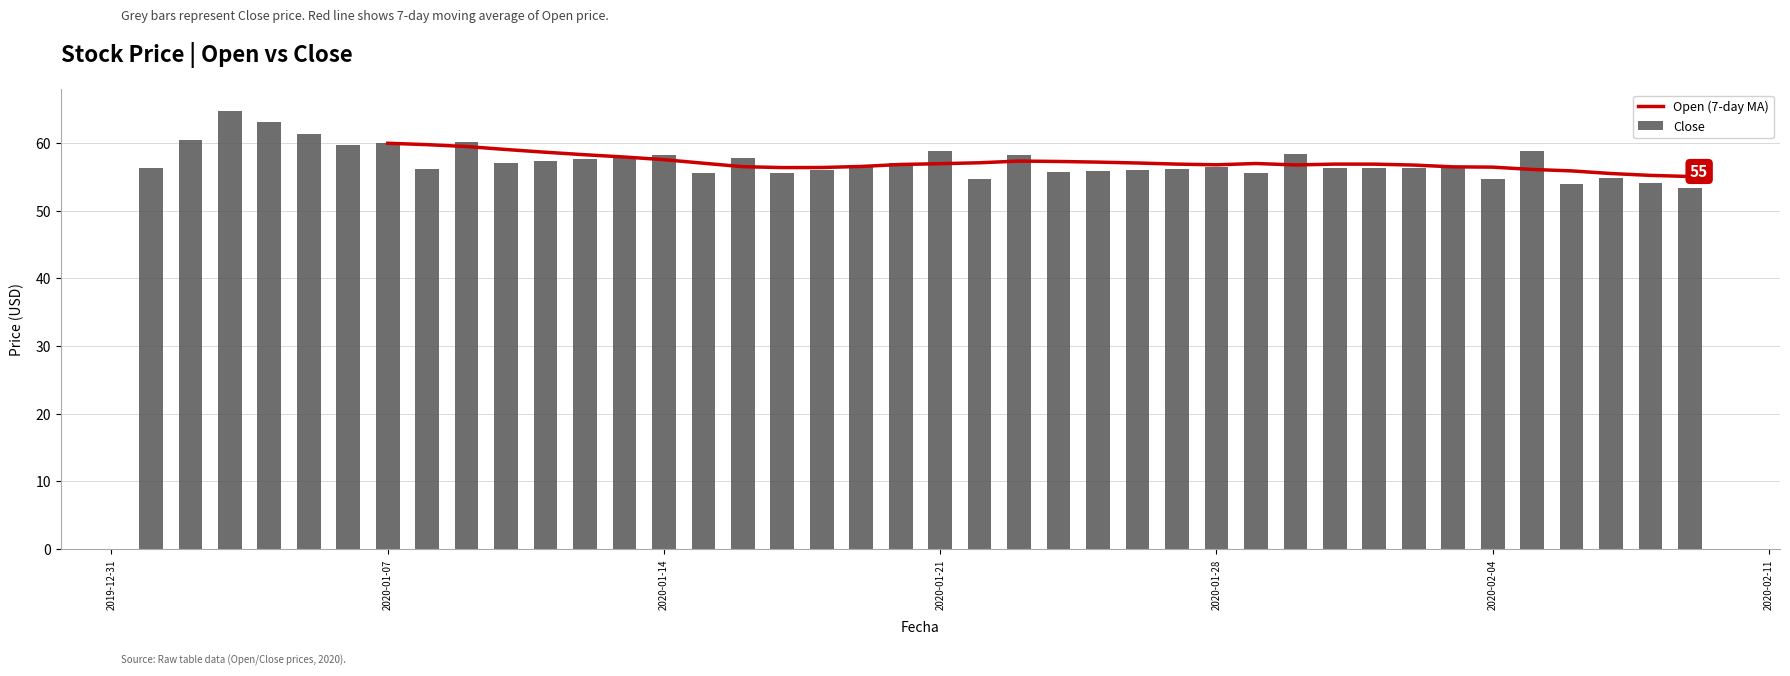

What is the average value?

57.2